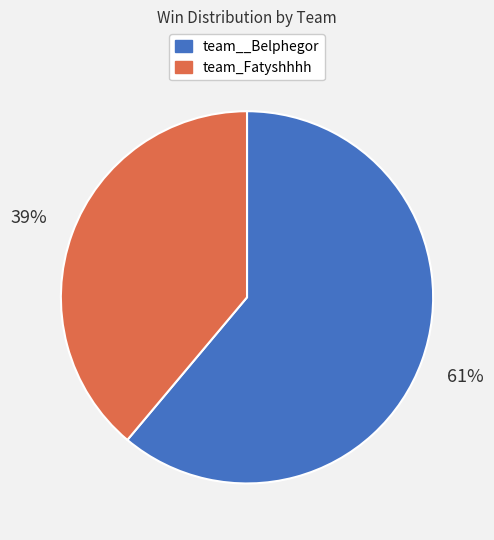

Between team_Fatyshhhh and team__Belphegor, which is larger?

team__Belphegor